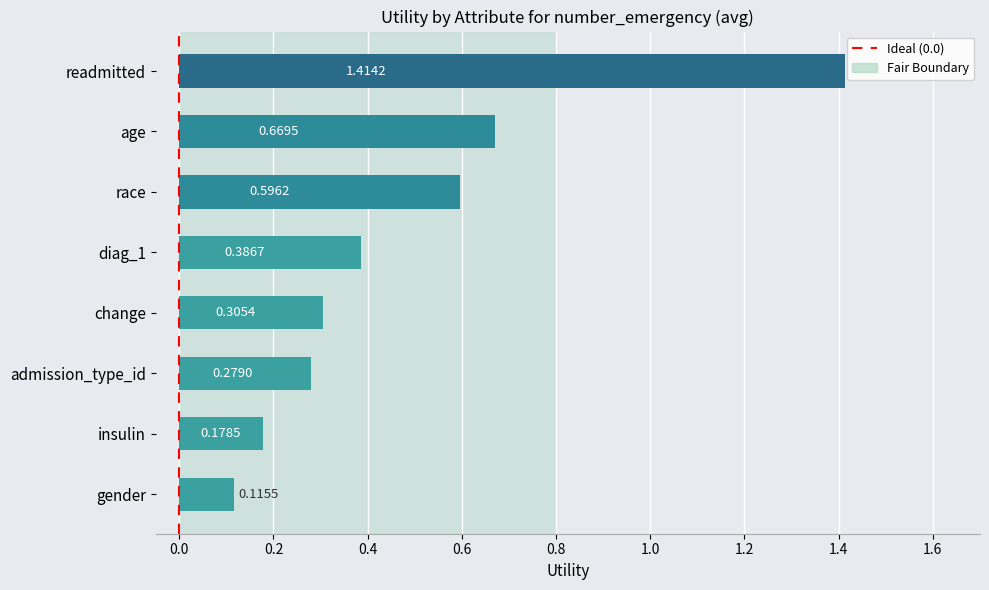

Are the bars horizontal?

Yes